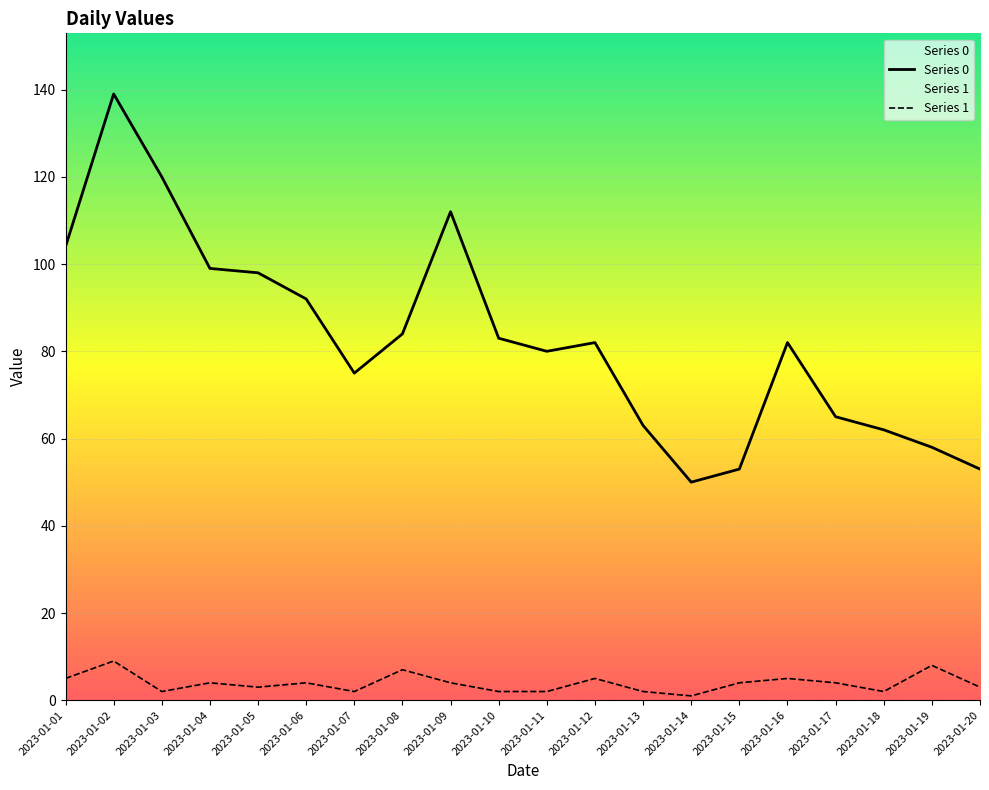

What are all the series names shown in the legend?

Series 0, Series 1